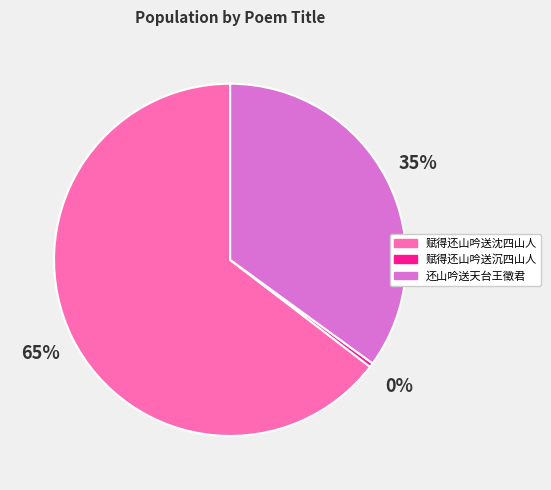

How many segments does this pie chart have?

3